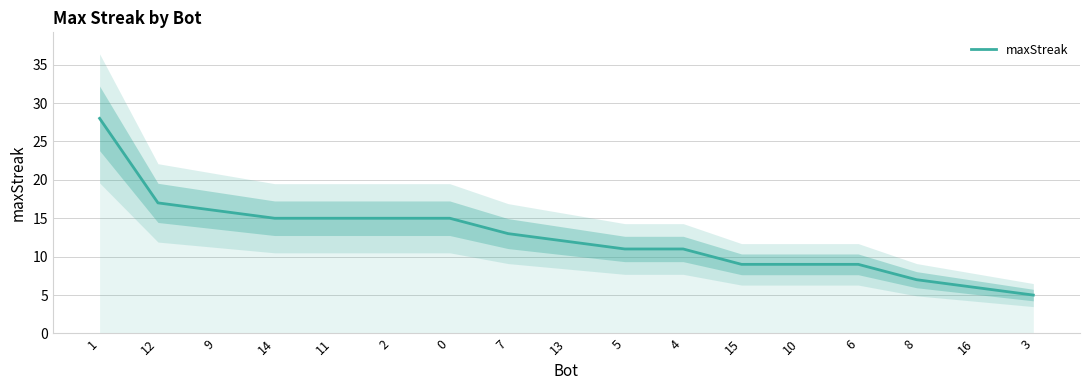

What is the sum of all values?

213